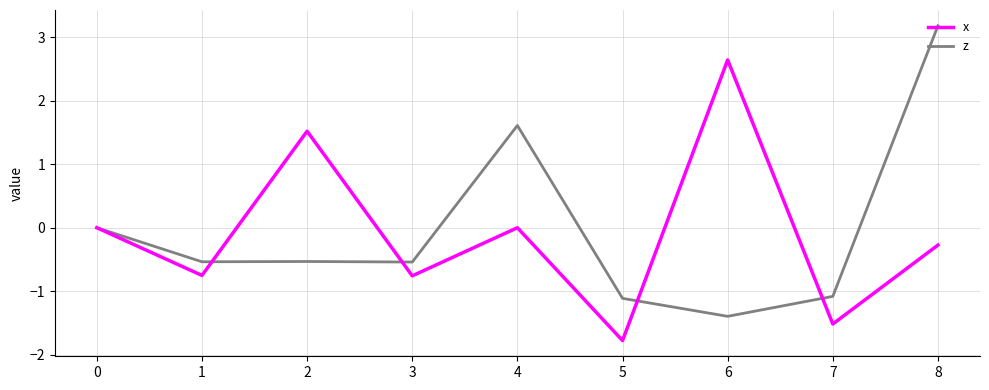

What is the sum of the x values at 0 and 5?

-1.8